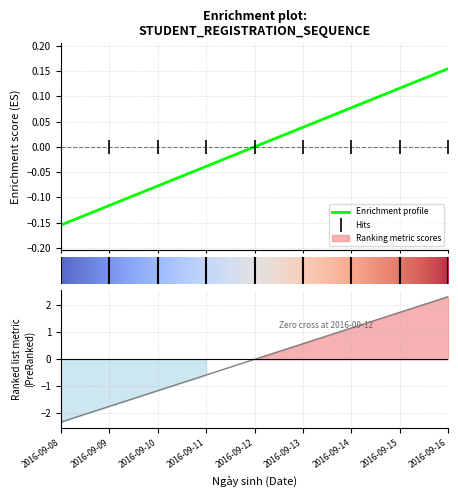

Reading right to left, what are all the values shown in this chart?

0.2	0.1	0.1	0.0	0.0	-0.0	-0.1	-0.1	-0.2